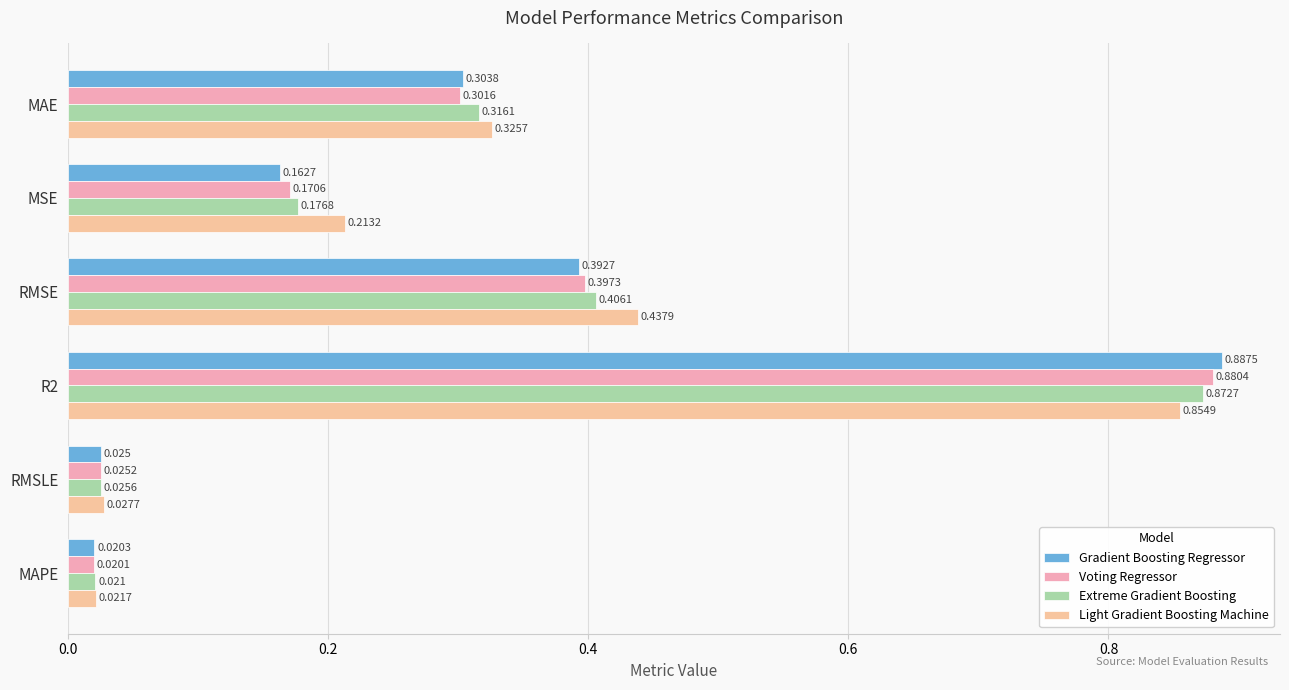

What is the value of the Extreme Gradient Boosting bar at the 1st from the left?

0.3